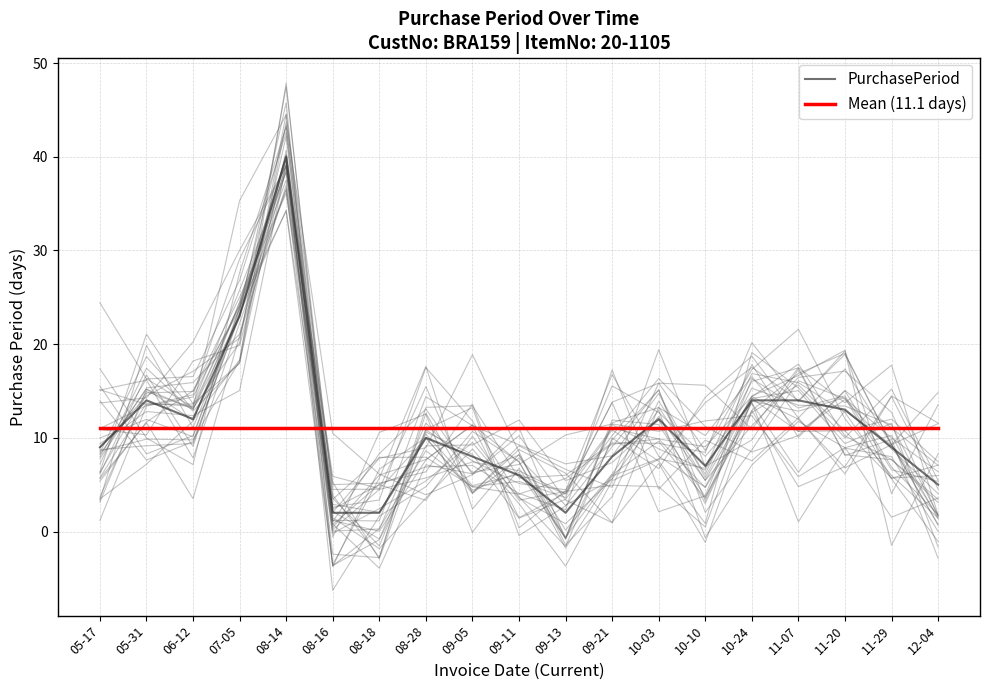

How many data points does each series have?

19